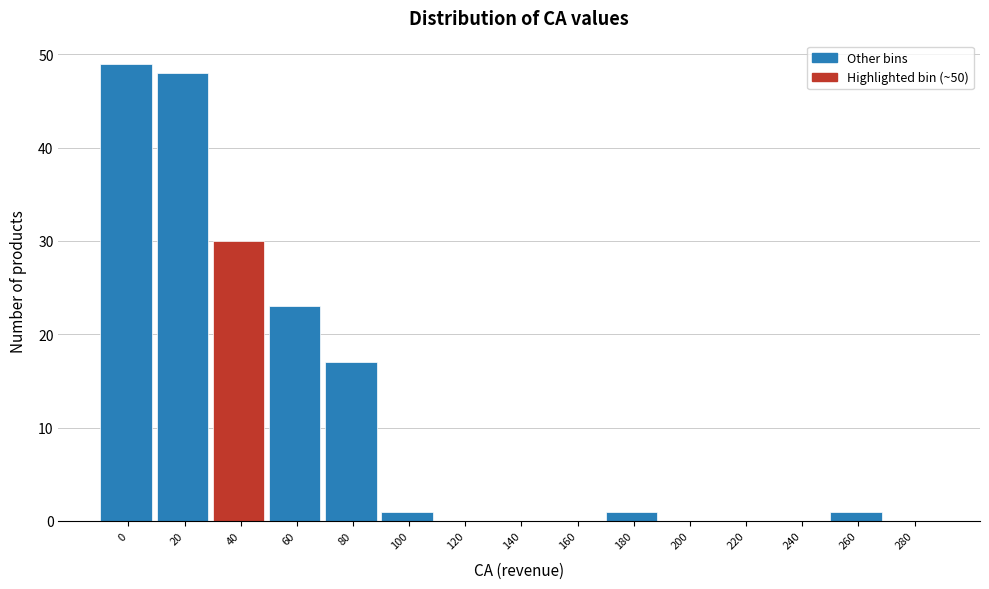

Reading left to right, what are all the values shown in this chart?

0=49	20=48	40=30	60=23	80=17	100=1	120=0	140=0	160=0	180=1	200=0	220=0	240=0	260=1	280=0